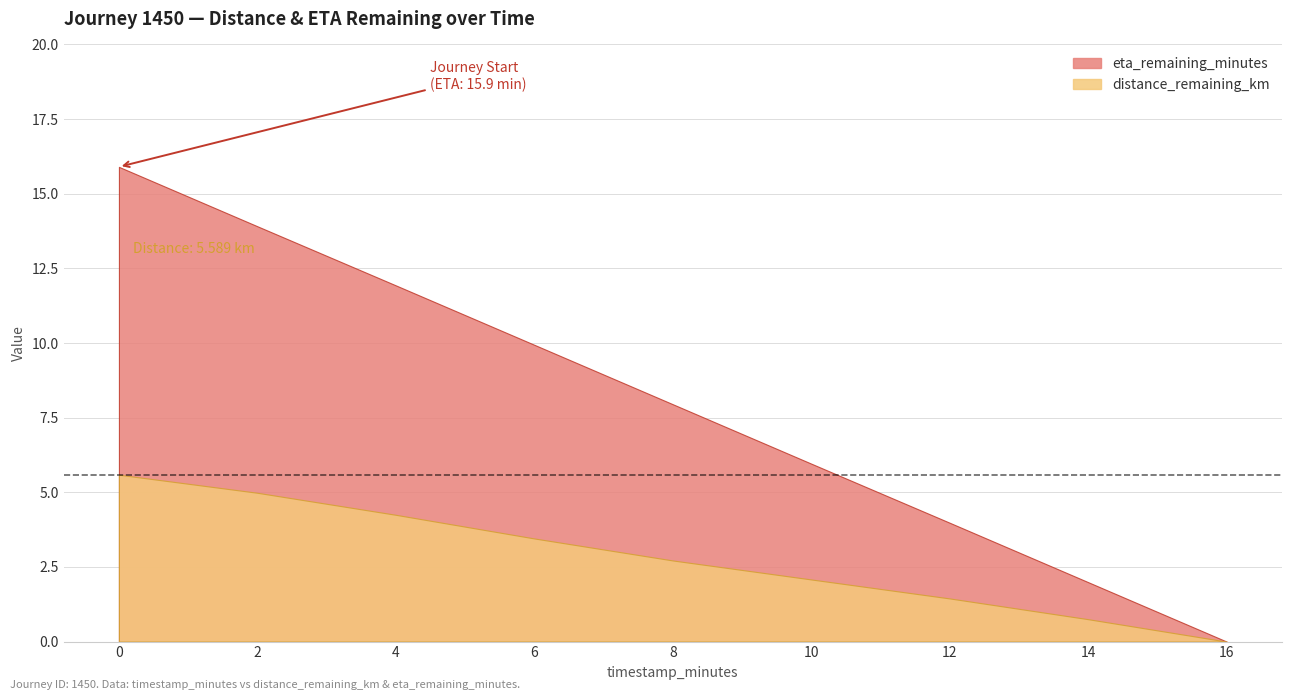

How many data points in distance_remaining_km are above 2?

6